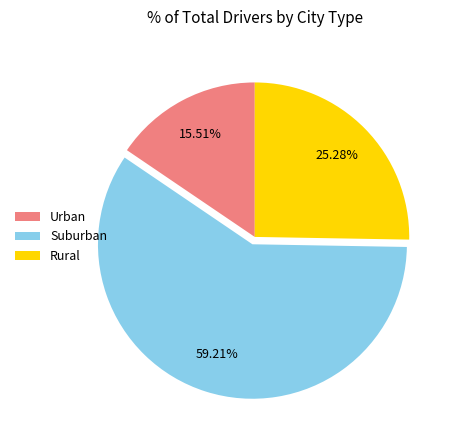

What is the largest slice in the pie chart?

Suburban